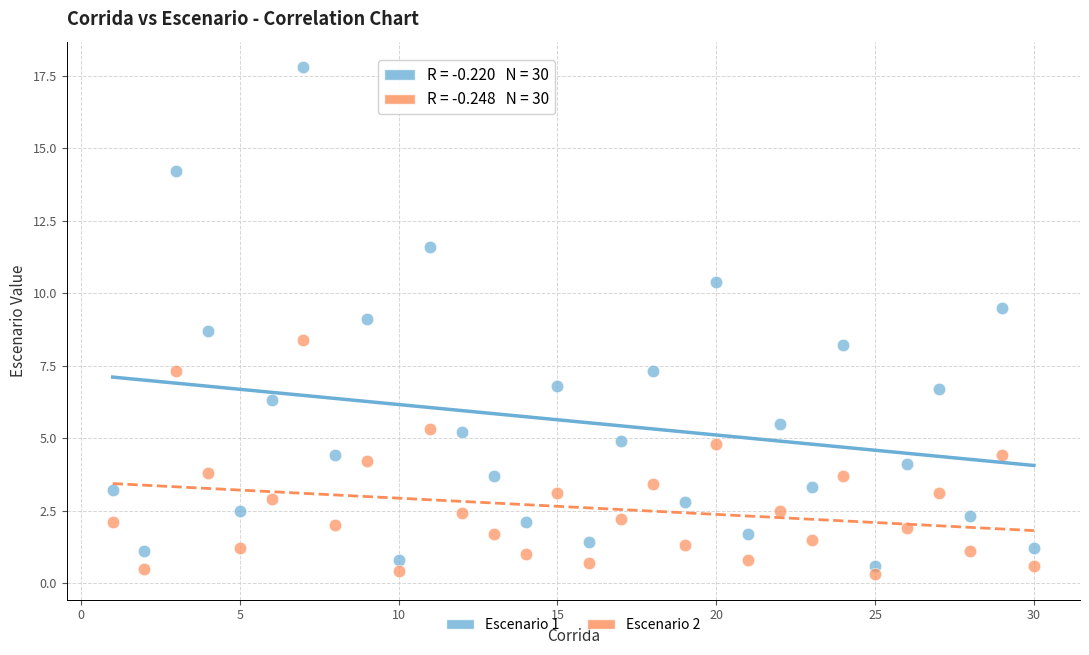

What are all the series names shown in the legend?

Escenario 1, Escenario 2